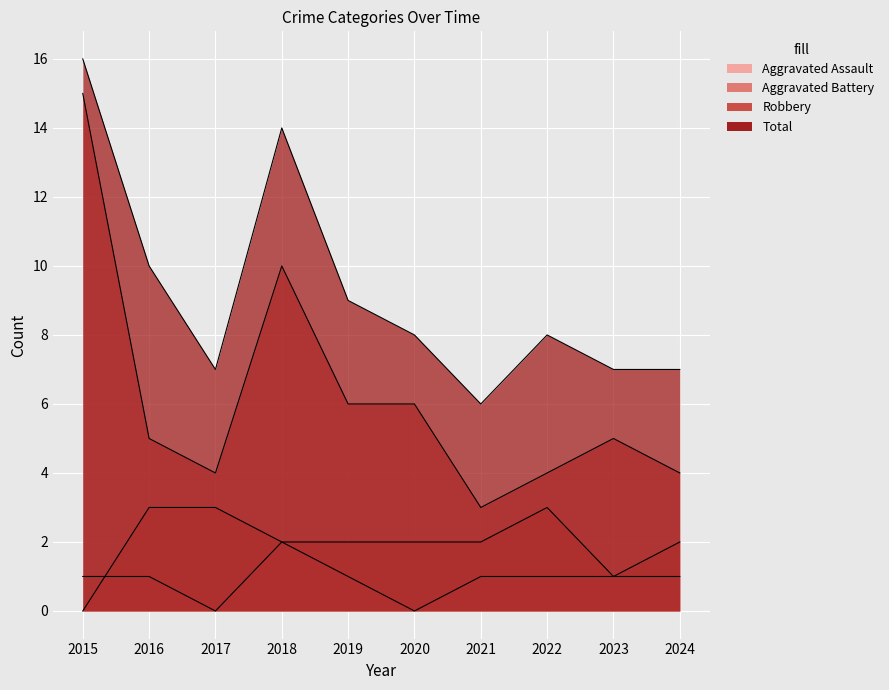

What is the maximum value shown in the chart?

16